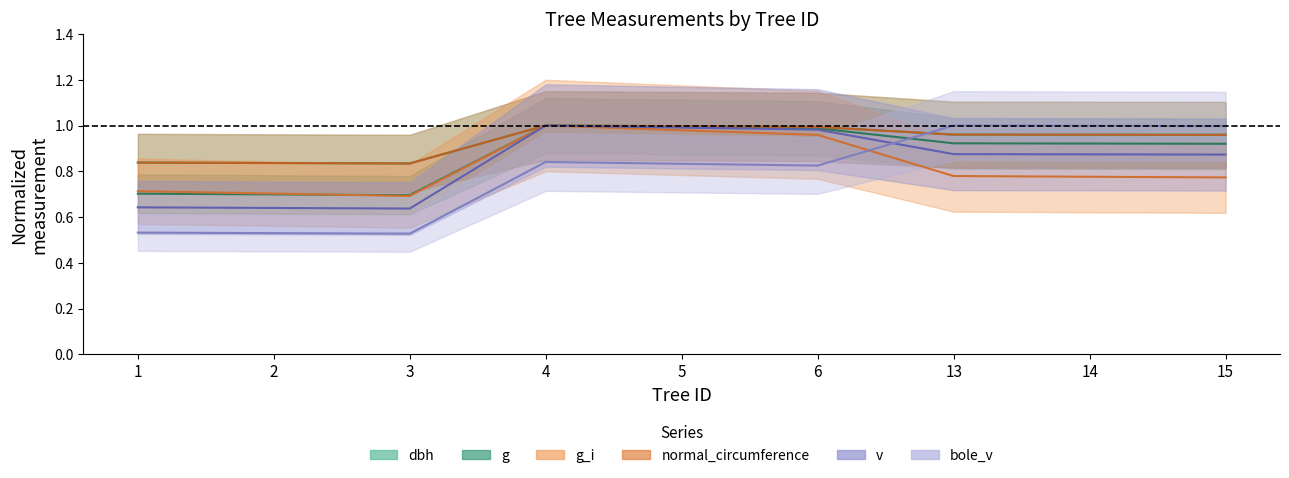

At how many categories does at least one series exceed 0?

9